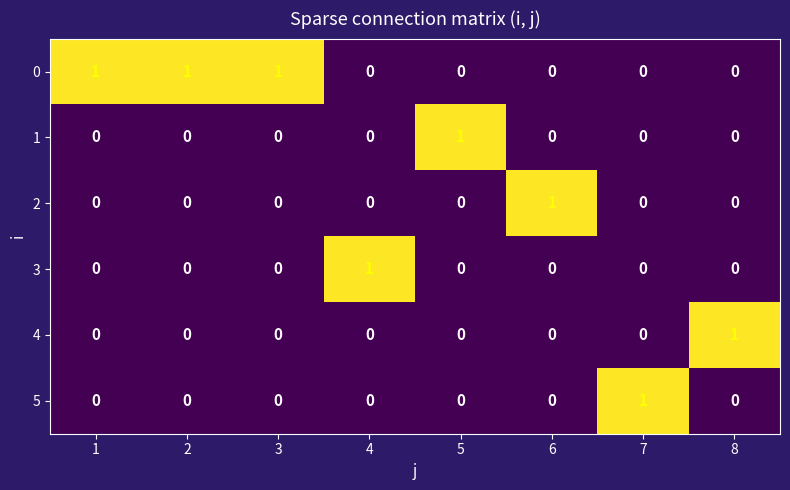

What is the spread (max minus min) of values at 2?

1